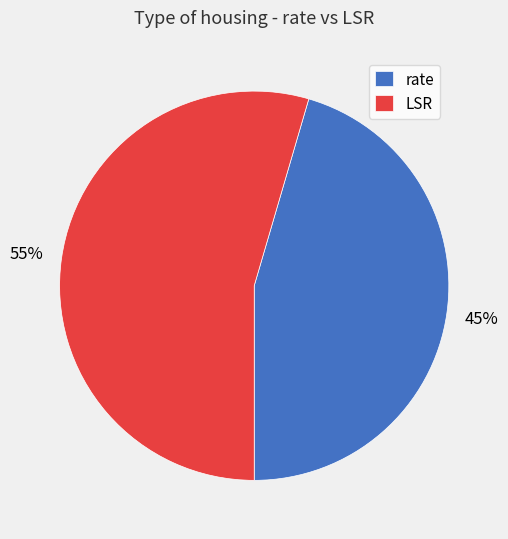

Which slice is the largest?

LSR